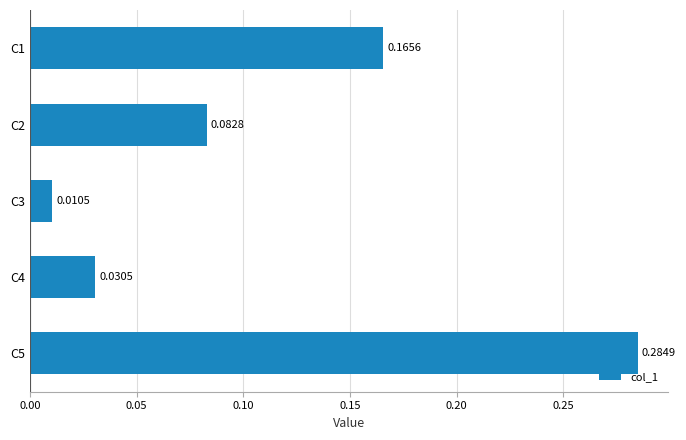

Between C3 and C5, which is larger?

C5